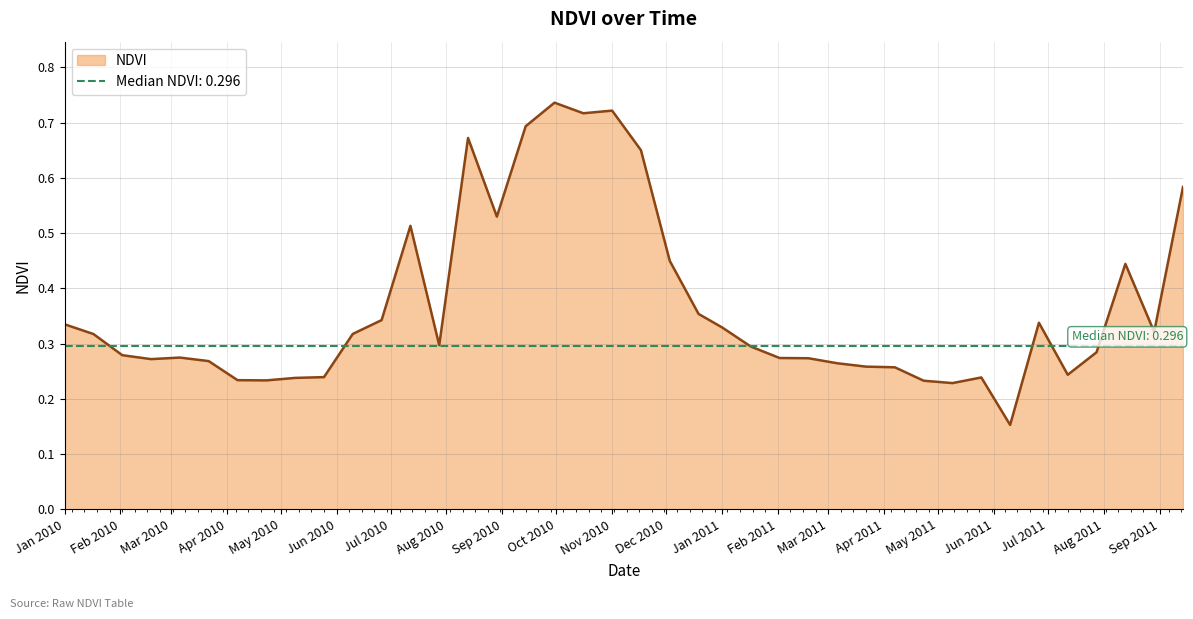

Count the number of categories in the chart.

40